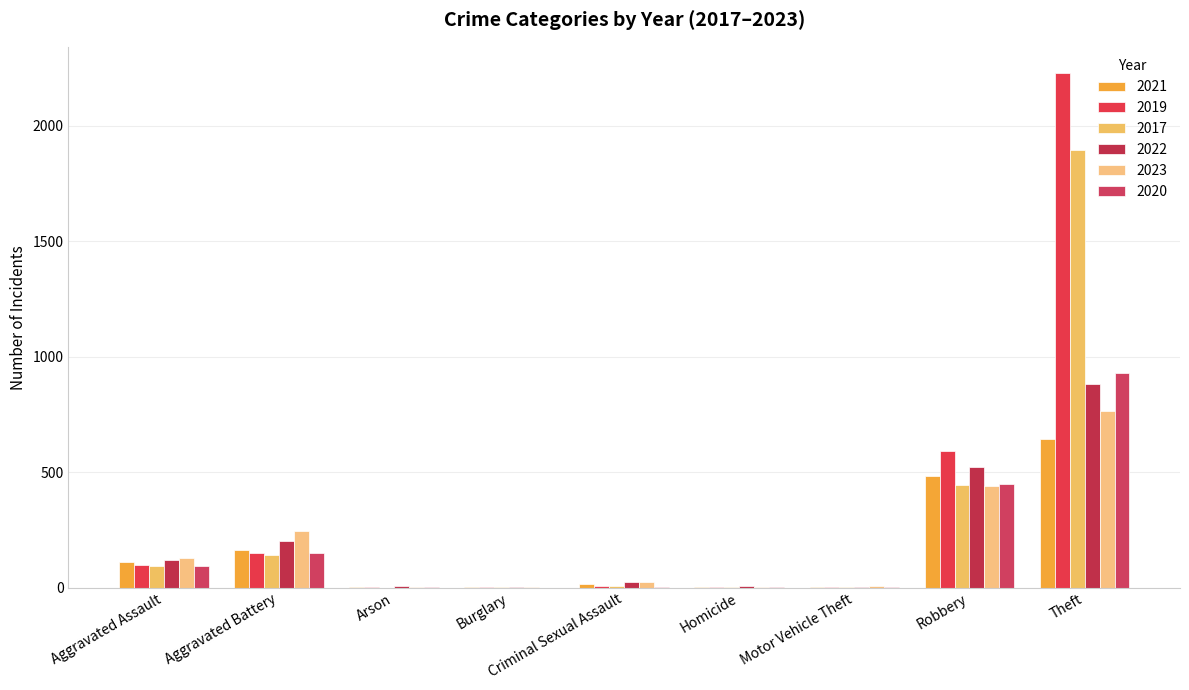

Which series has the largest range (max minus min)?

2019